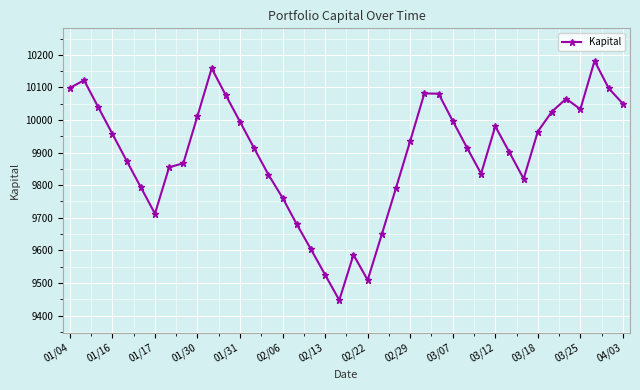

What is the maximum value shown in the chart?

10181.4